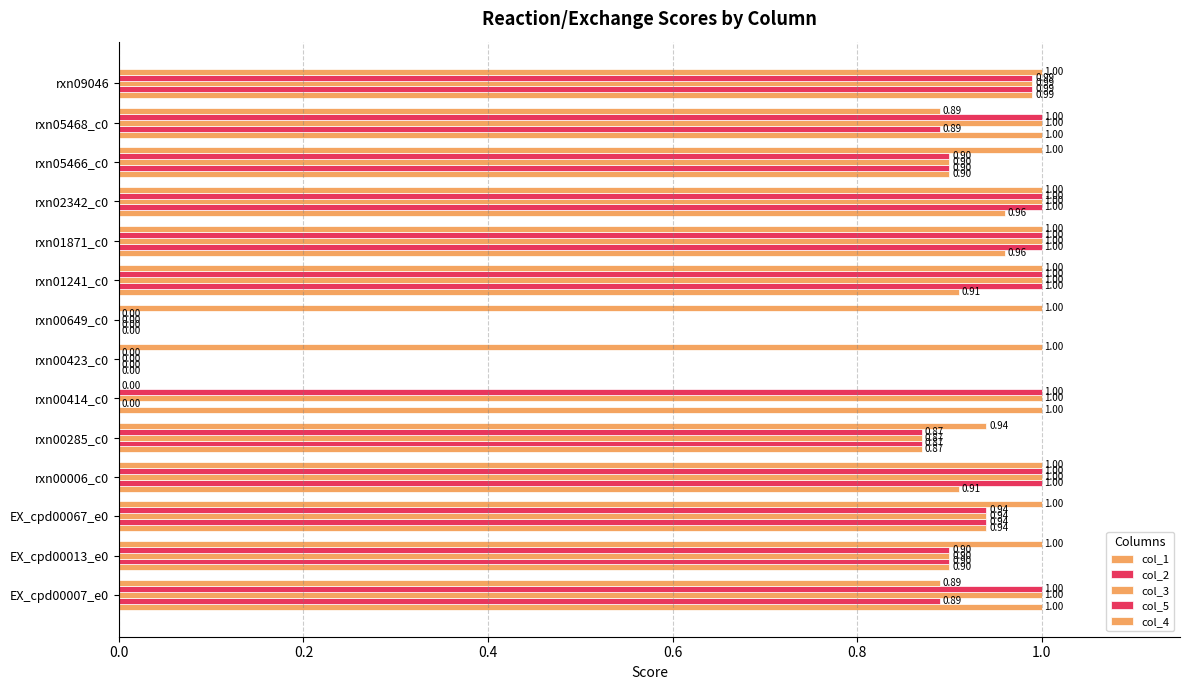

What is the difference between the maximum and minimum values in the col_2 series?

1.0